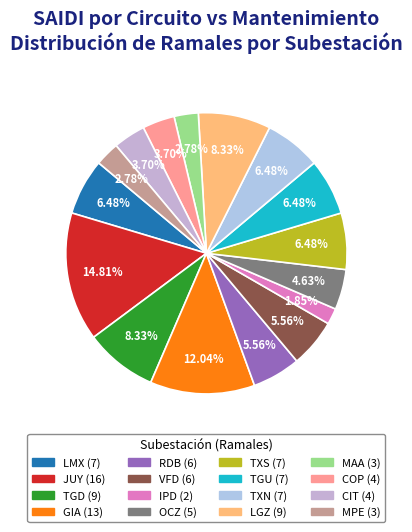

Does COP represent more than half of the total?

No